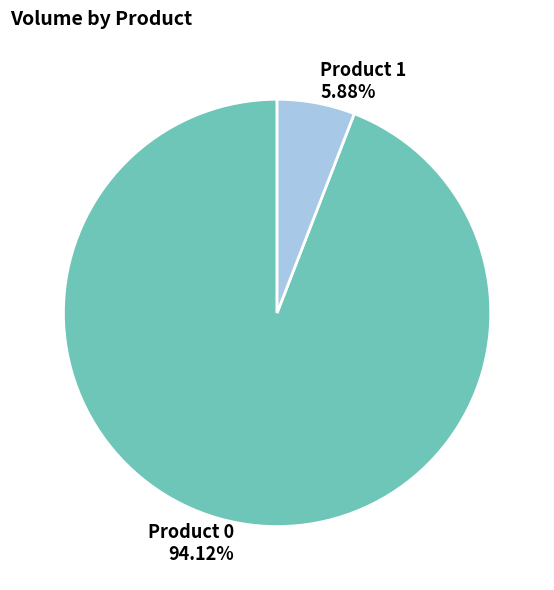

What is the smallest slice in the pie chart?

Product 1